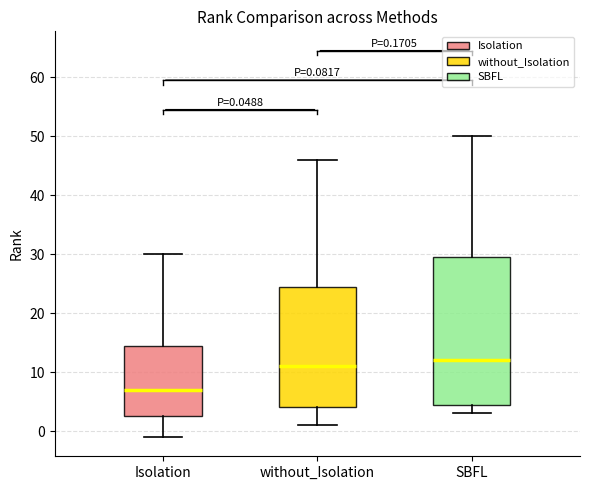

Which box has the lowest median line?

Isolation